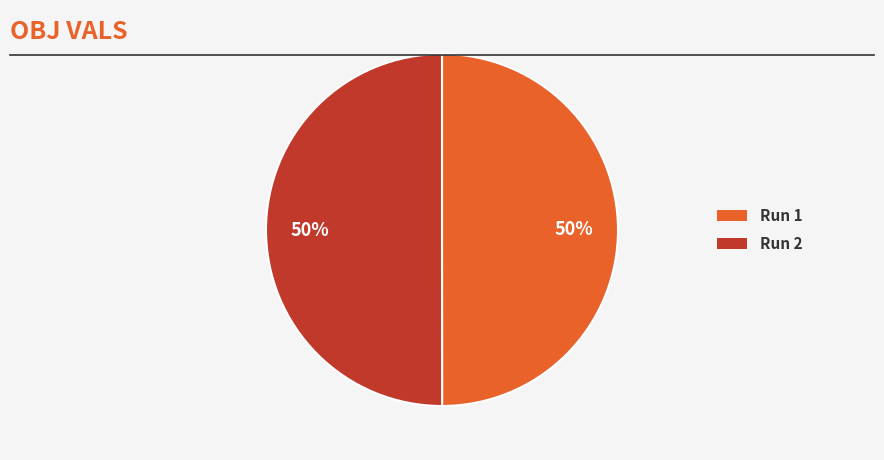

To the nearest percent, what is the average slice percentage?

50%